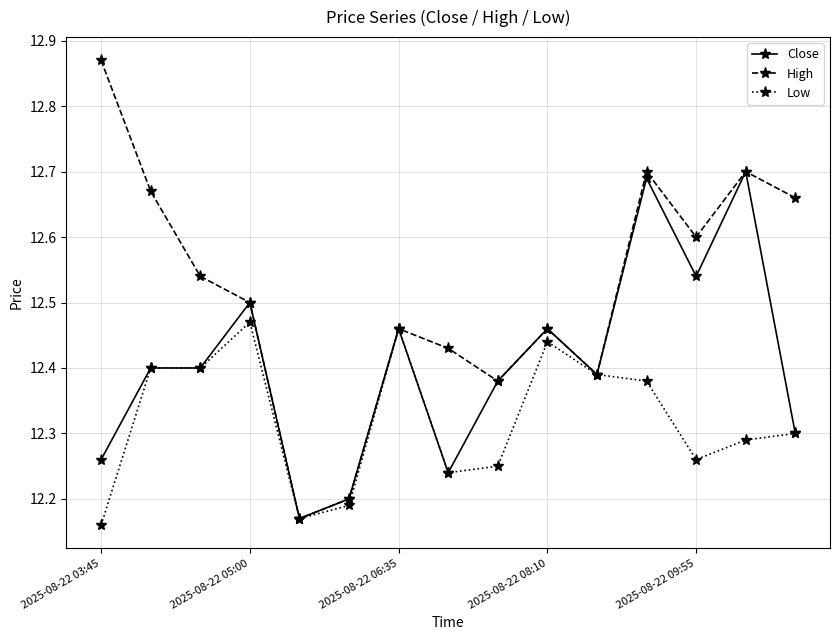

What are all the series names shown in the legend?

Close, High, Low